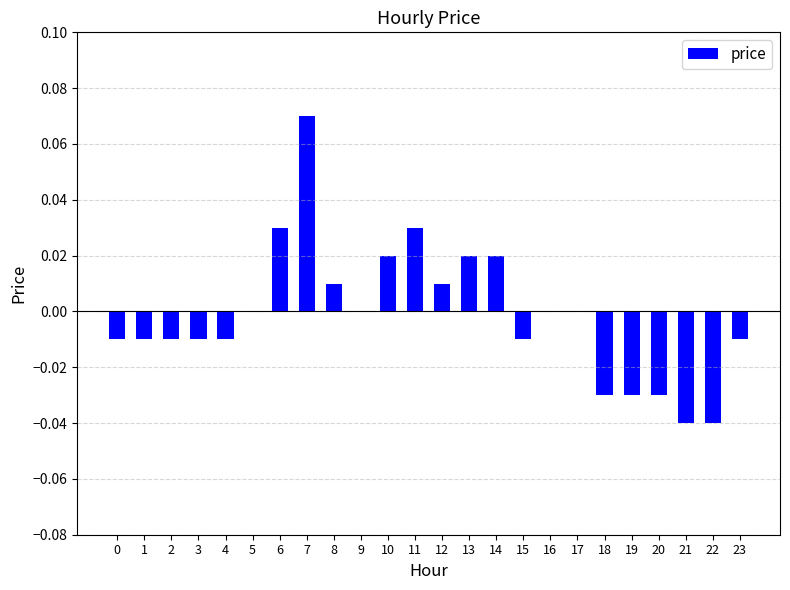

At which category does the chart reach its peak across all series?

7